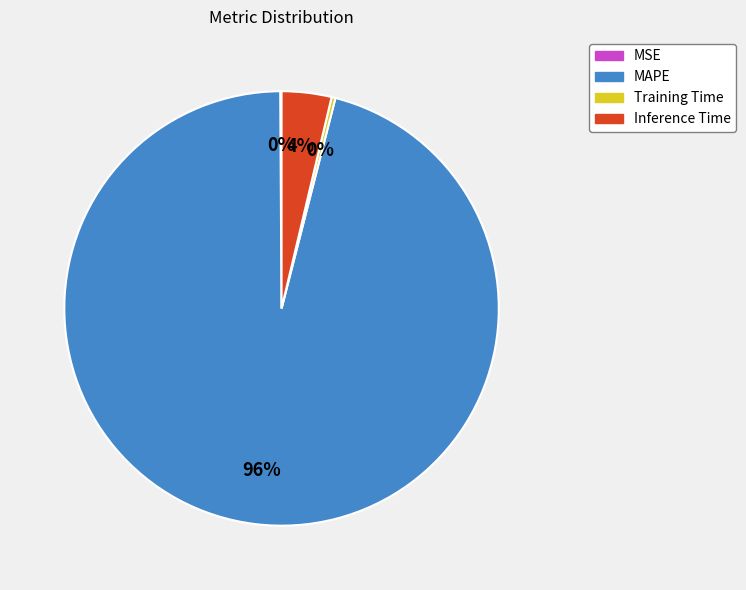

To the nearest percent, what percentage of the pie is Inference Time?

4%